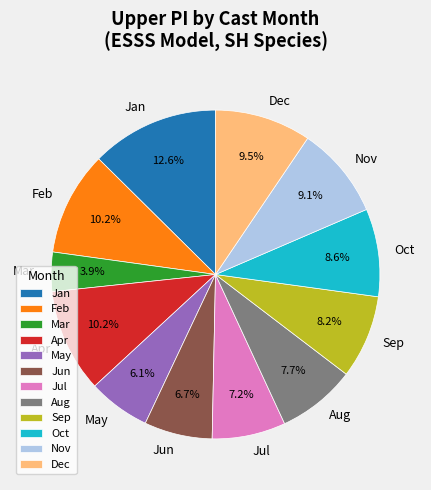

Does Jul represent more than half of the total?

No